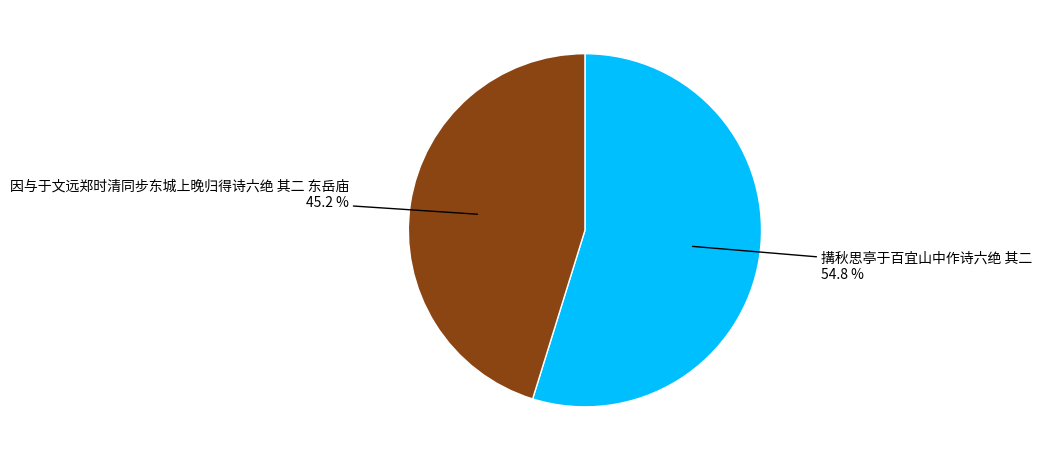

What is the smallest slice in the pie chart?

因与于文远郑时清同步东城上晚归得诗六绝 其二 东岳庙